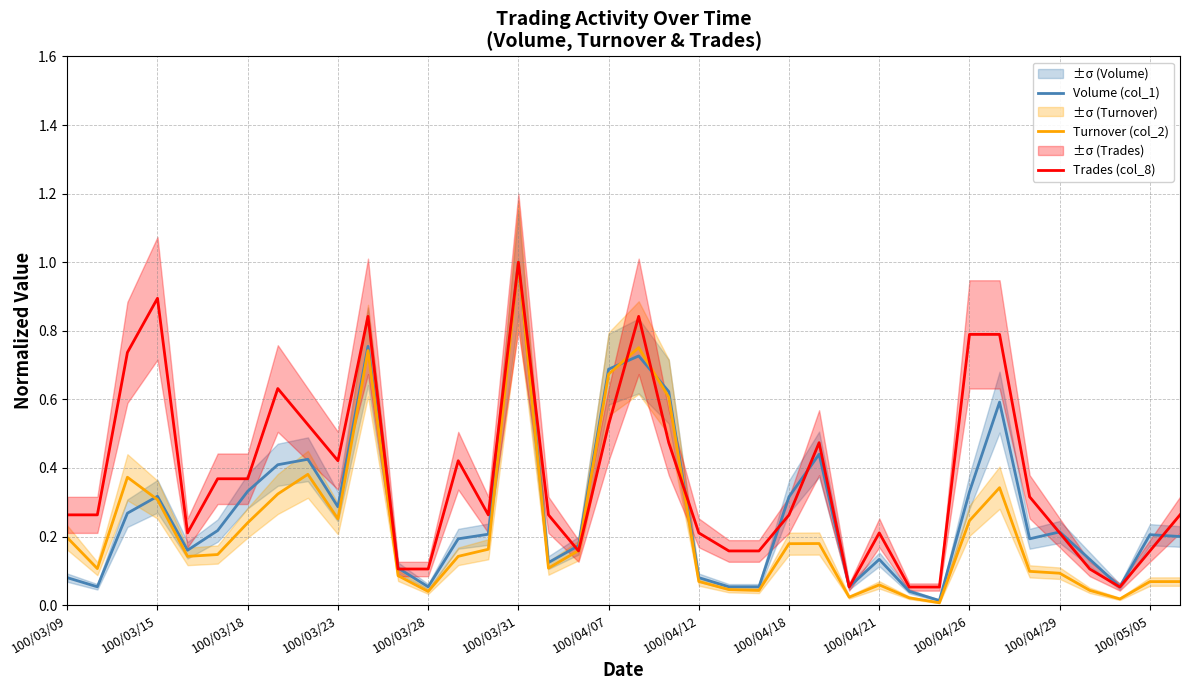

What is the highest value of the Turnover (col_2) series?

1.0